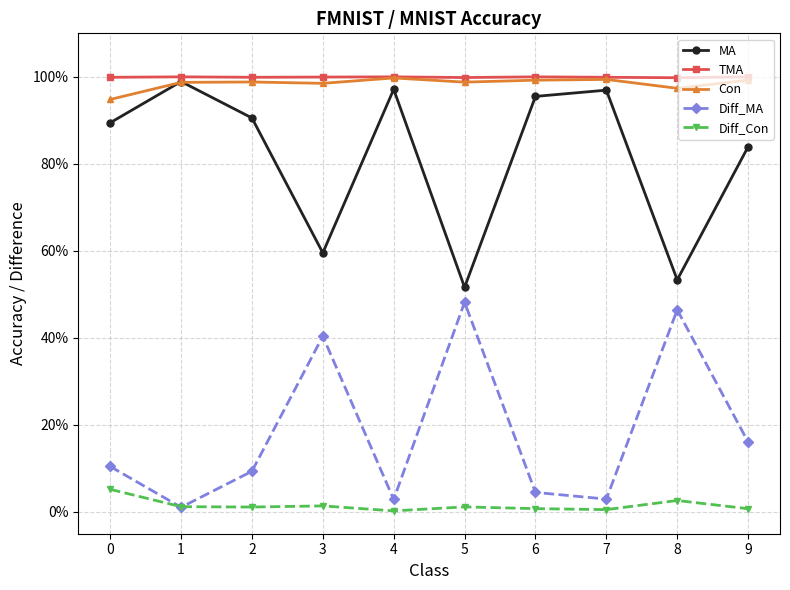

At which label does Con reach its peak?

4